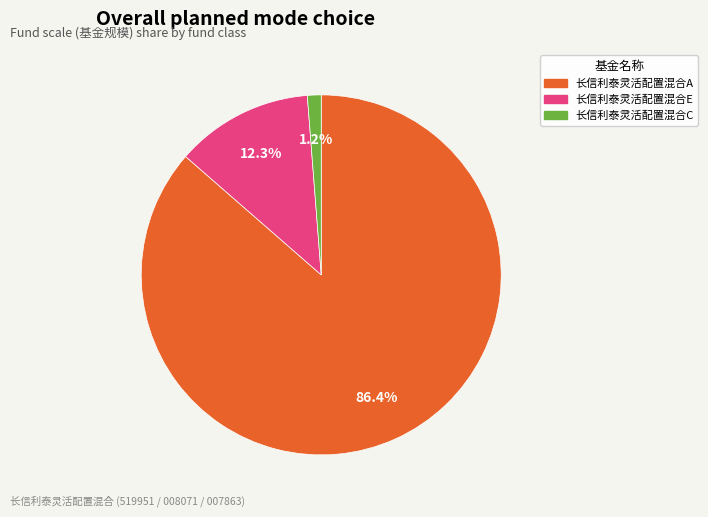

What is the largest slice in the pie chart?

长信利泰灵活配置混合A